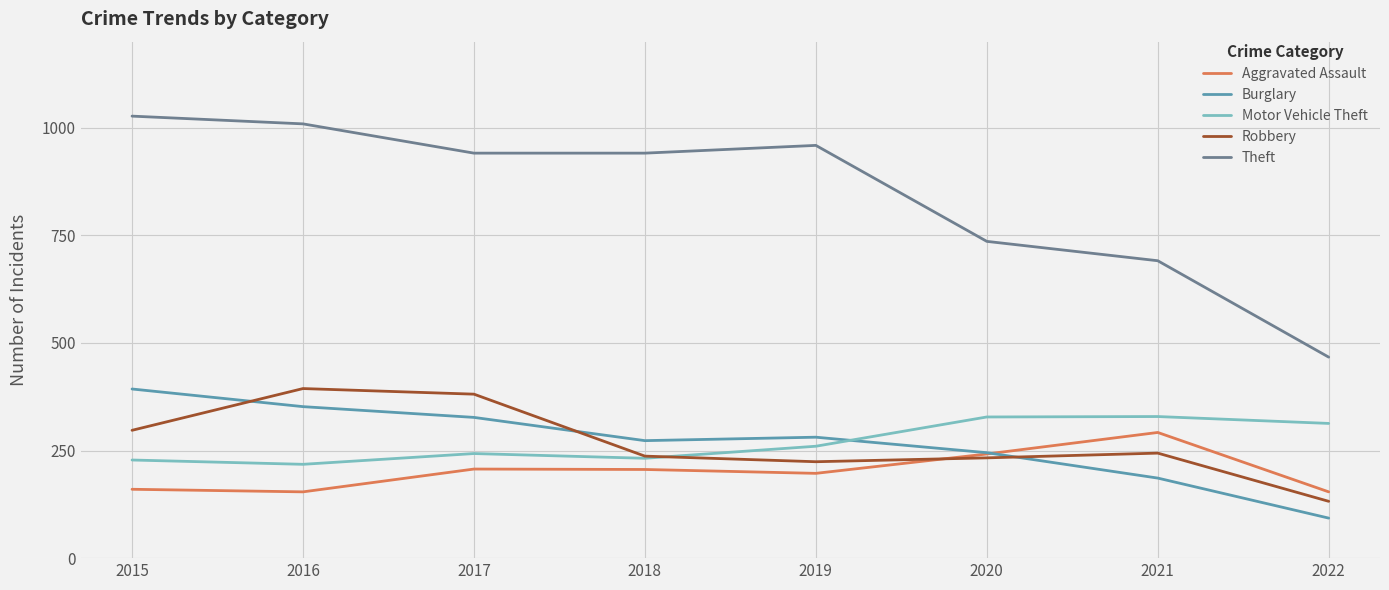

True or false: Aggravated Assault has a value of 292 at 2021.

True